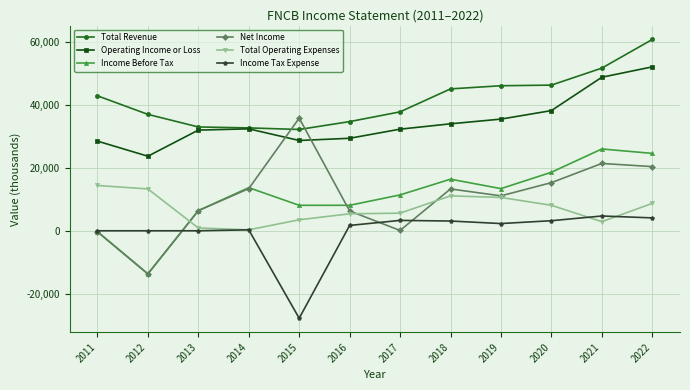

In Net Income, how many points are lower than both neighbors (excluding endpoints)?

3